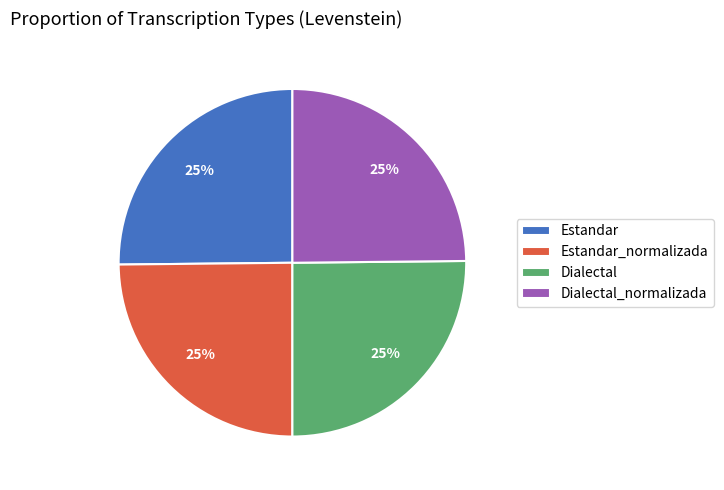

What percentage is the Estandar slice, to the nearest percent?

25%